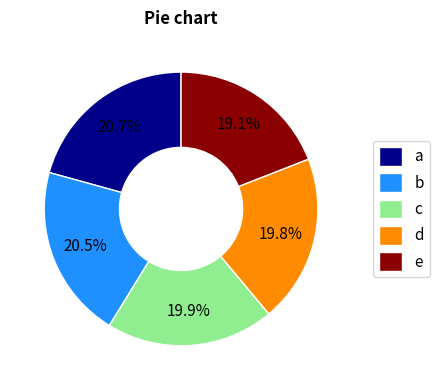

What is the ratio of the value at a to the value at e?

1.1